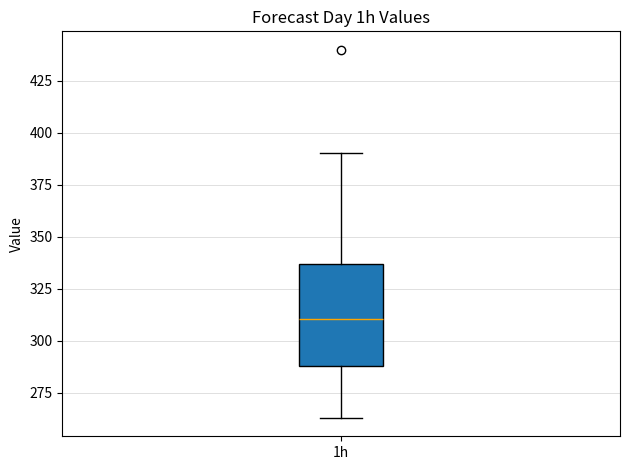

Where is the lower edge of the box for 1h on the y-axis? The values are not printed on the chart, so give them approximately, as read against the axis.

290